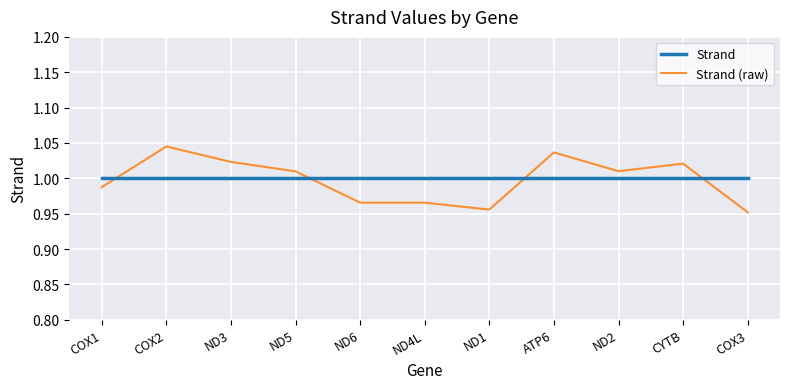

Which series has the largest range (max minus min)?

Strand (raw)